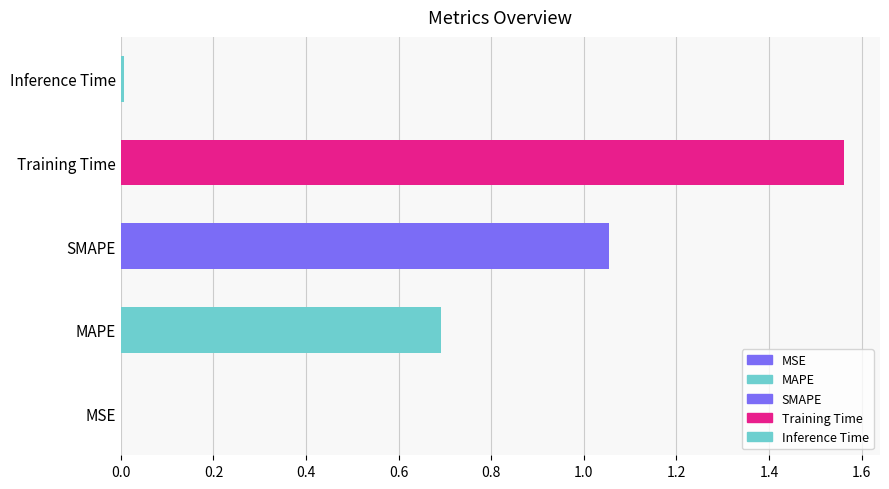

What value does the data have at MAPE?

0.7